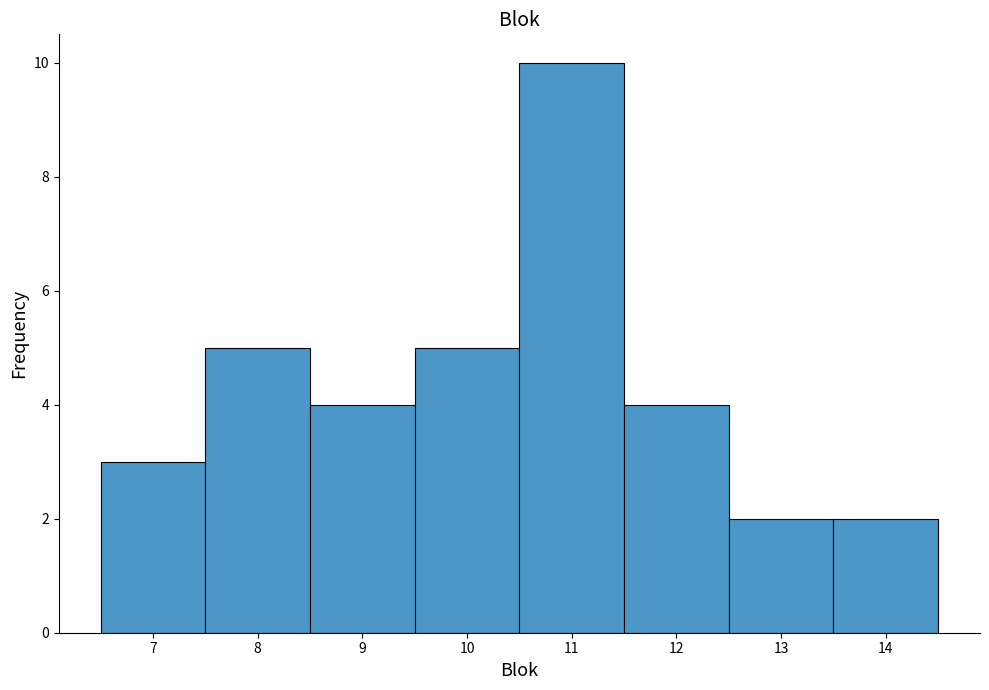

Reading left to right, transcribe this chart: for each bar, give the range it covers on the x-axis and its height. The values are not printed on the chart, so give them approximately, as read against the axis.

6.5 to 7.5: 3
7.5 to 8.5: 5
8.5 to 9.5: 4
9.5 to 10.5: 5
10.5 to 11.5: 10
11.5 to 12.5: 4
12.5 to 13.5: 2
13.5 to 14.5: 2